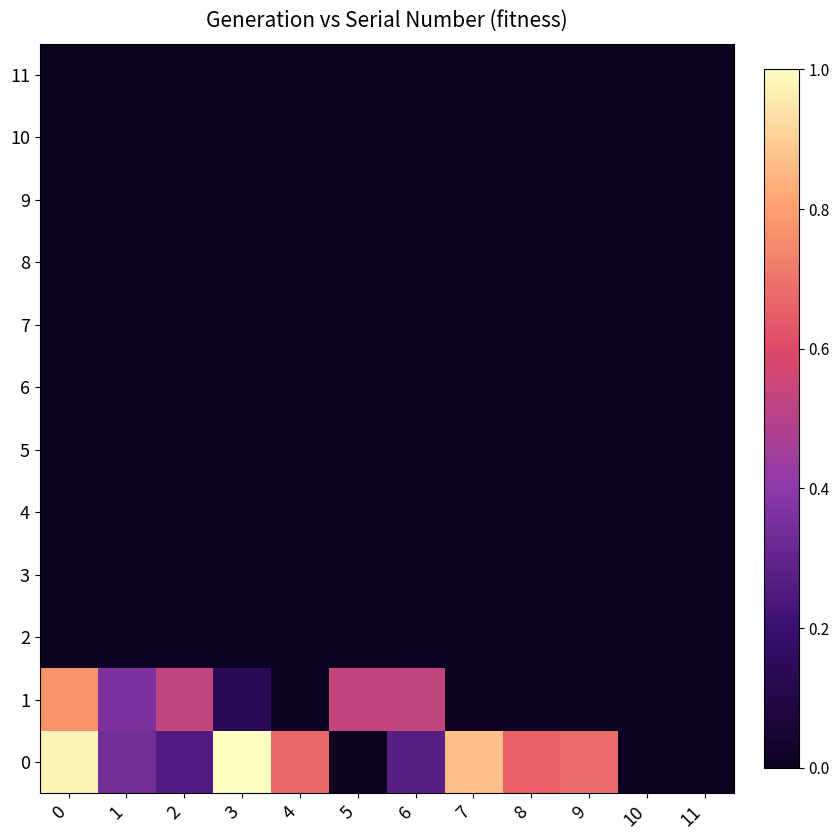

Reading left to right, extract all data points from this chart.

0: 0=1.0	1=0.3	2=0.3	3=1.0	4=0.7	5=0.0	6=0.3	7=0.9	8=0.7	9=0.7	10=0.0	11=0.0
1: 0=0.8	1=0.4	2=0.5	3=0.1	4=0.0	5=0.5	6=0.5	7=0.0	8=0.0	9=0.0	10=0.0	11=0.0
2: 0=0.0	1=0.0	2=0.0	3=0.0	4=0.0	5=0.0	6=0.0	7=0.0	8=0.0	9=0.0	10=0.0	11=0.0
3: 0=0.0	1=0.0	2=0.0	3=0.0	4=0.0	5=0.0	6=0.0	7=0.0	8=0.0	9=0.0	10=0.0	11=0.0
4: 0=0.0	1=0.0	2=0.0	3=0.0	4=0.0	5=0.0	6=0.0	7=0.0	8=0.0	9=0.0	10=0.0	11=0.0
5: 0=0.0	1=0.0	2=0.0	3=0.0	4=0.0	5=0.0	6=0.0	7=0.0	8=0.0	9=0.0	10=0.0	11=0.0
6: 0=0.0	1=0.0	2=0.0	3=0.0	4=0.0	5=0.0	6=0.0	7=0.0	8=0.0	9=0.0	10=0.0	11=0.0
7: 0=0.0	1=0.0	2=0.0	3=0.0	4=0.0	5=0.0	6=0.0	7=0.0	8=0.0	9=0.0	10=0.0	11=0.0
8: 0=0.0	1=0.0	2=0.0	3=0.0	4=0.0	5=0.0	6=0.0	7=0.0	8=0.0	9=0.0	10=0.0	11=0.0
9: 0=0.0	1=0.0	2=0.0	3=0.0	4=0.0	5=0.0	6=0.0	7=0.0	8=0.0	9=0.0	10=0.0	11=0.0
10: 0=0.0	1=0.0	2=0.0	3=0.0	4=0.0	5=0.0	6=0.0	7=0.0	8=0.0	9=0.0	10=0.0	11=0.0
11: 0=0.0	1=0.0	2=0.0	3=0.0	4=0.0	5=0.0	6=0.0	7=0.0	8=0.0	9=0.0	10=0.0	11=0.0